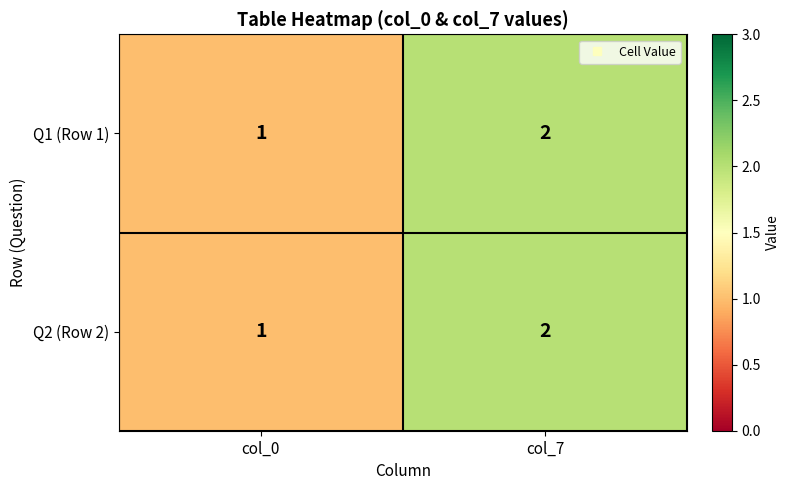

At which label is Q1 (Row 1) closest to 1?

col_0